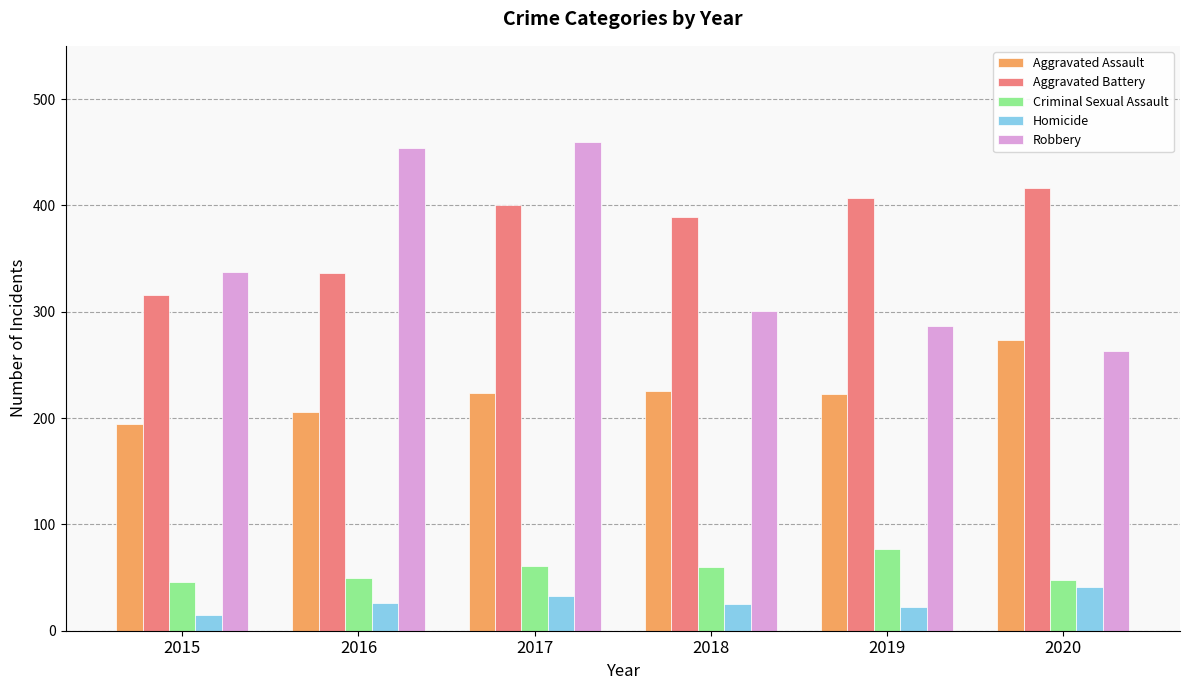

How many data points does each series have?

6